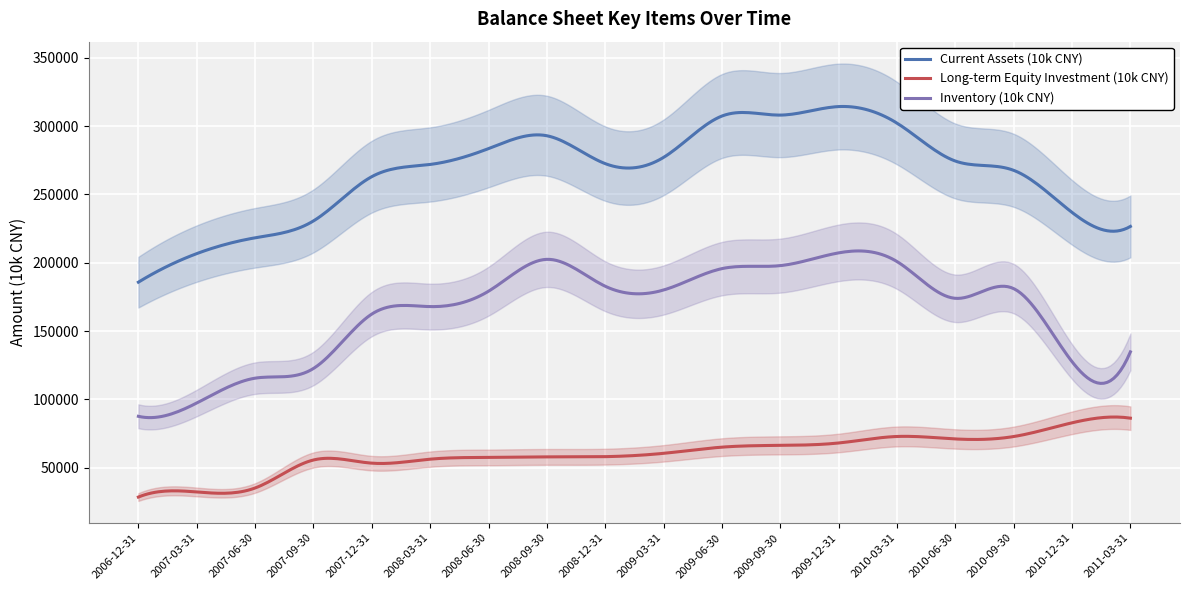

What is the spread (max minus min) of values at 2009-06-30?

242448